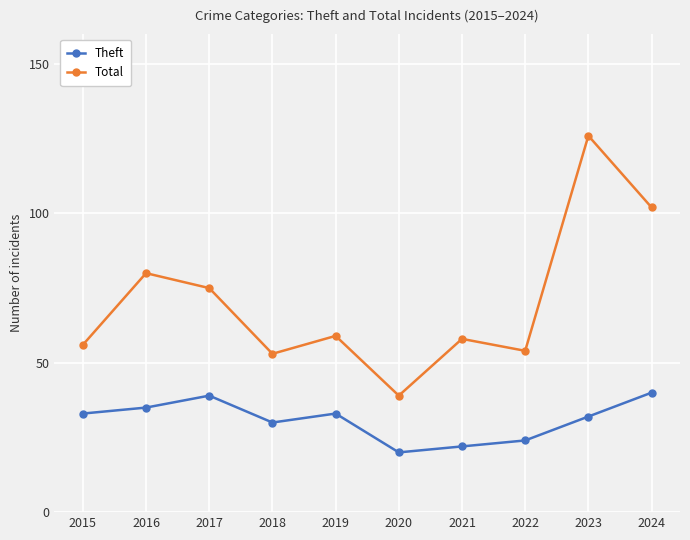

How many data points in Theft are less than 33?

5